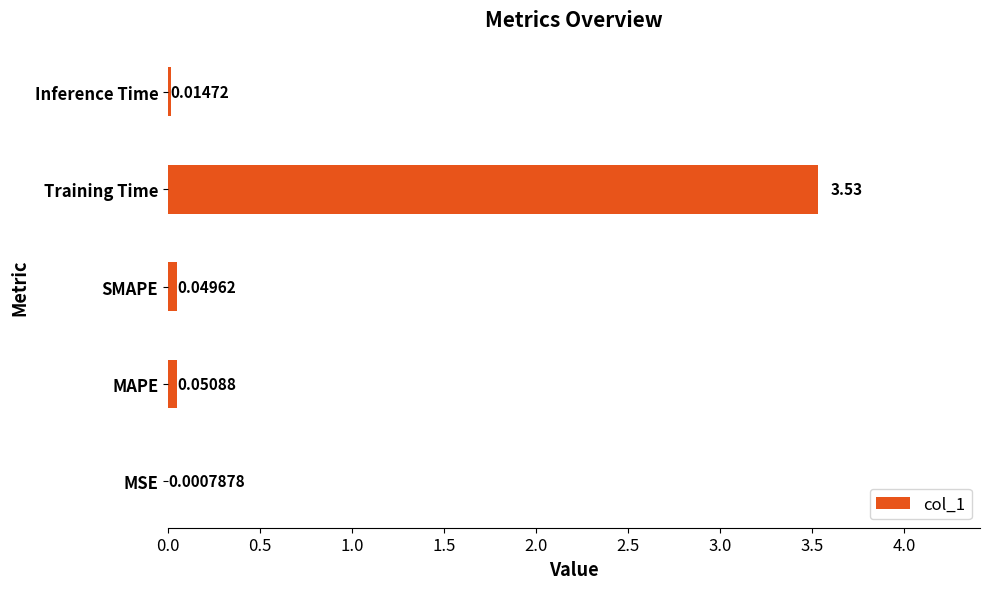

Which category has the highest value across all series?

Training Time